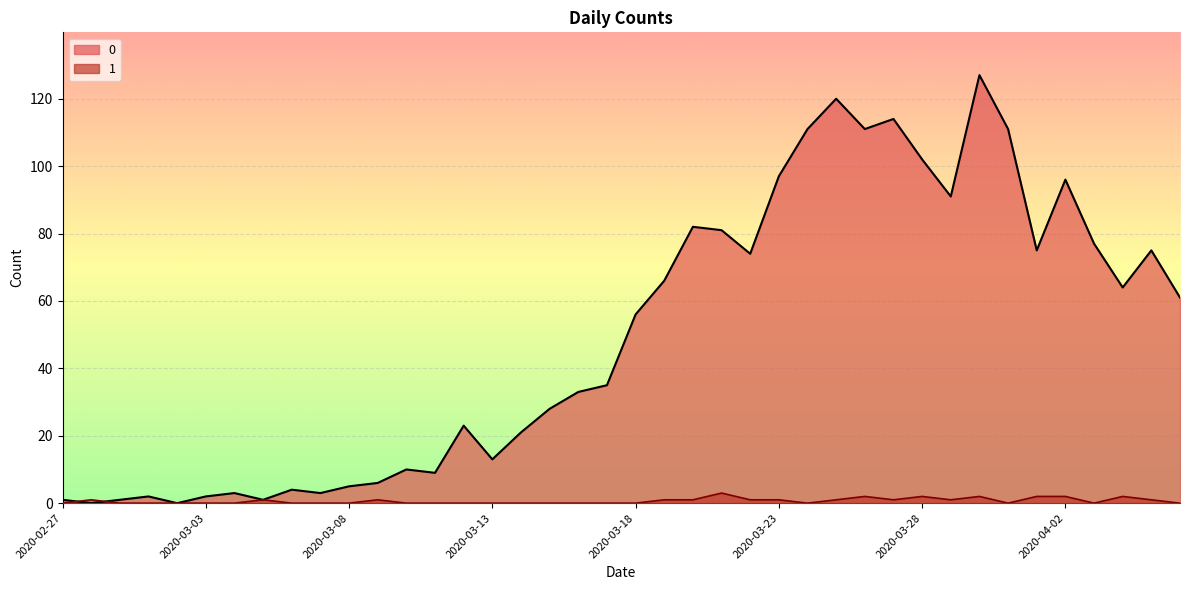

Rank the series by their maximum value, from lowest to highest.

1, 0